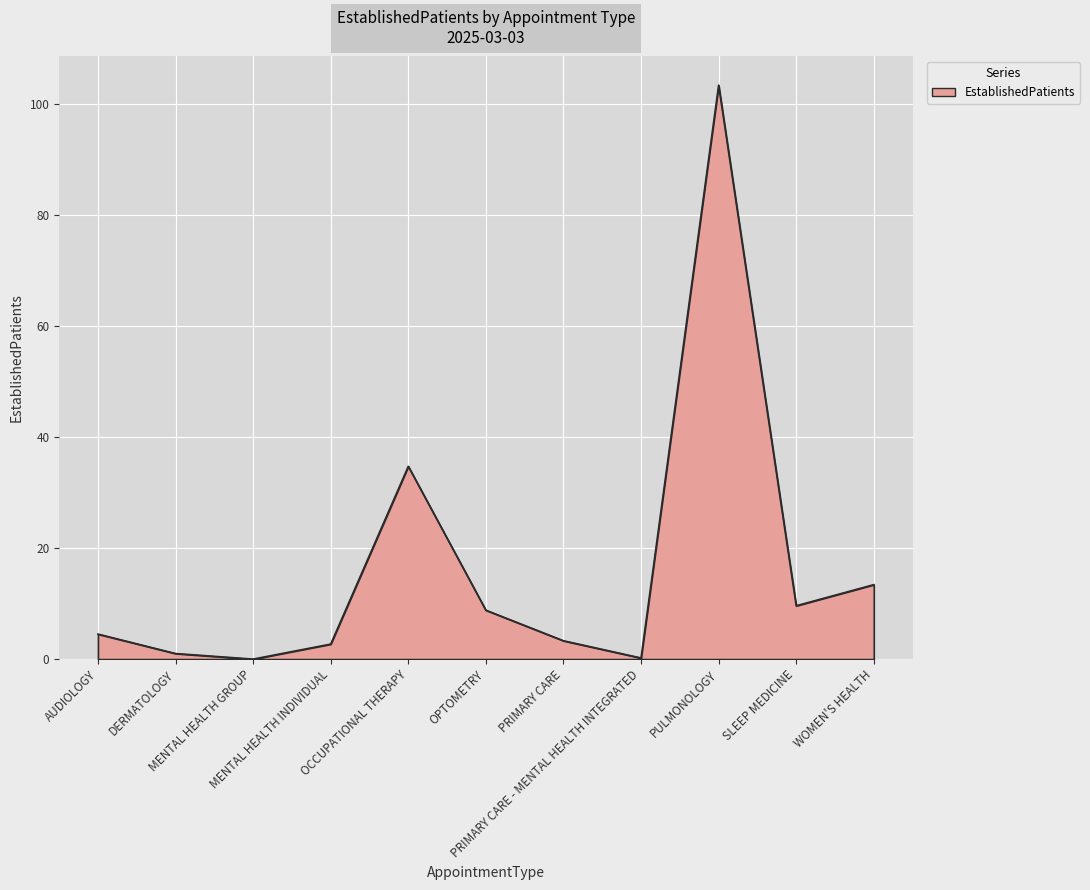

What is the difference between the maximum and minimum values?

103.3